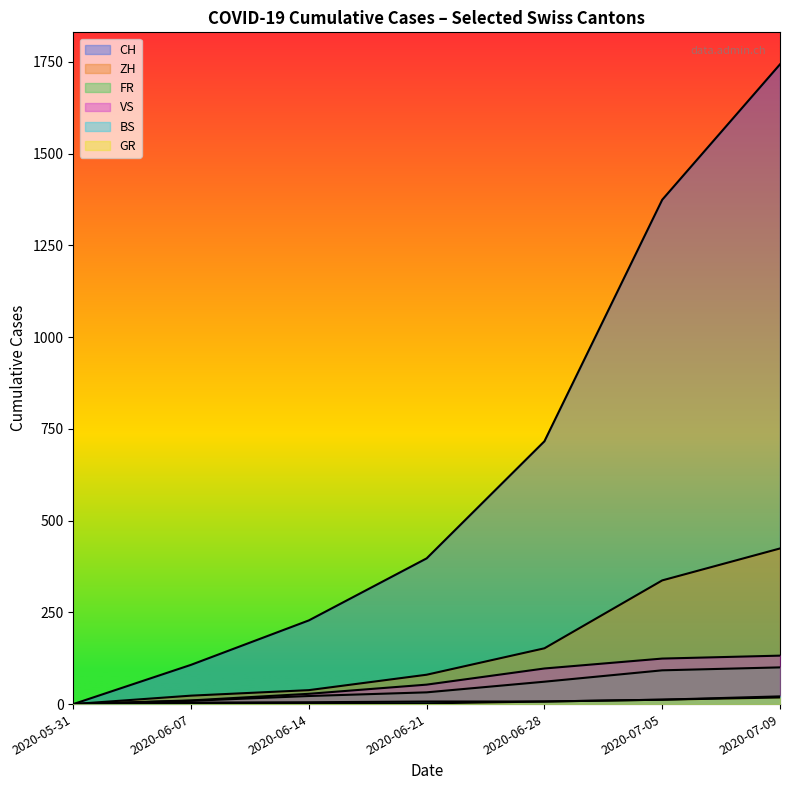

What is the difference between the highest and lowest values at 2020-06-21?

395